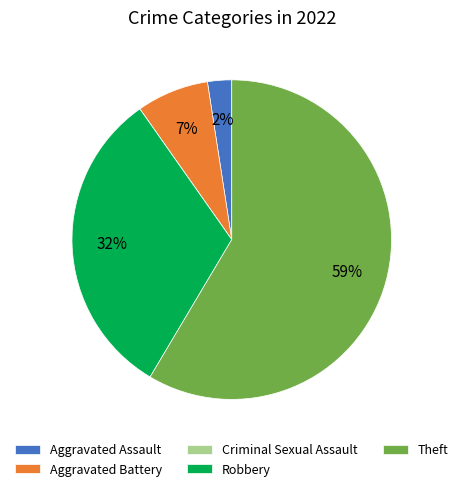

To the nearest percent, what is the difference between the largest and smallest slice percentages?

59%